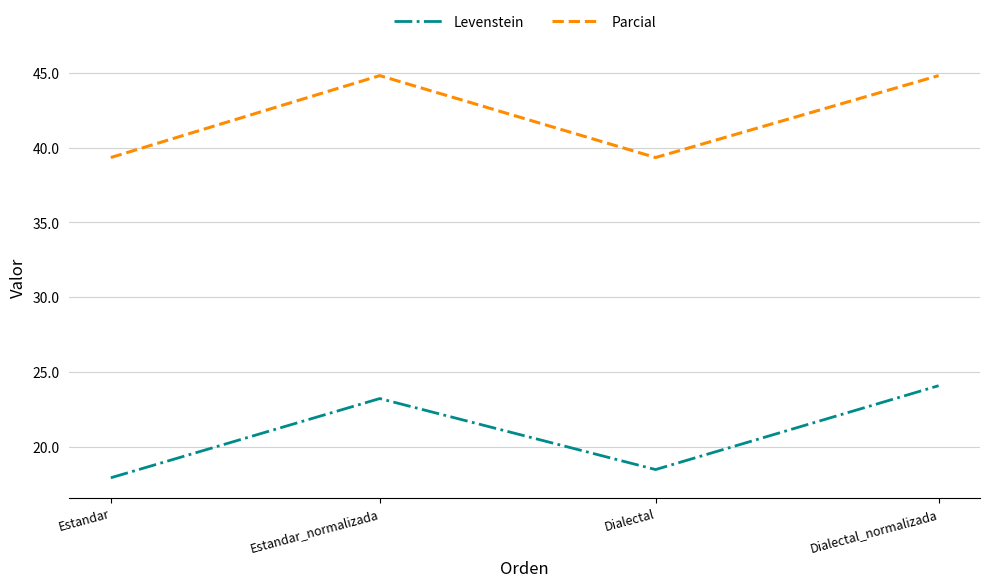

True or false: Levenstein has more than 0 interior local peaks.

True